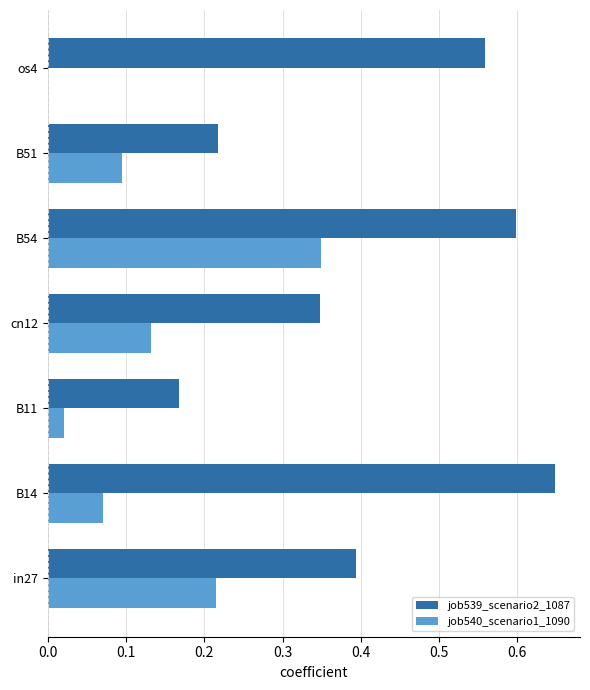

The job539_scenario2_1087 series shows 0.6 at cn12. True or false?

False